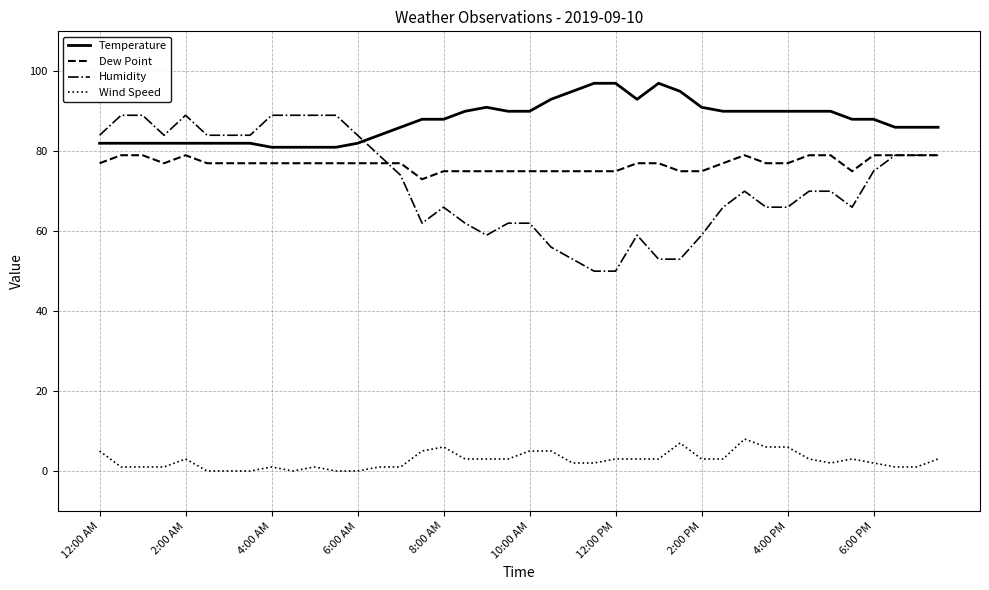

What is the greatest value displayed?

97